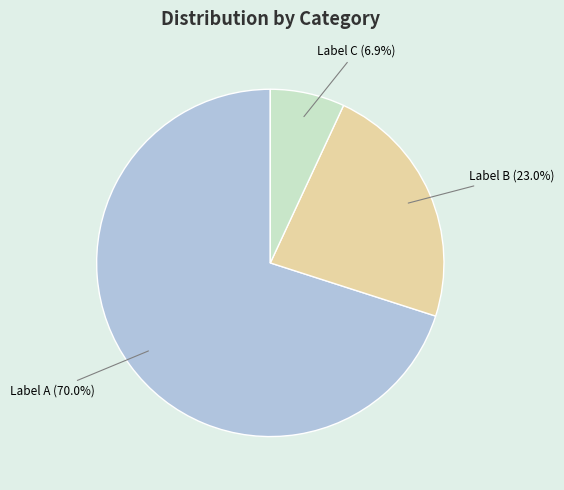

Between Label A (70.0%) and Label B (23.0%), which is larger?

Label A (70.0%)